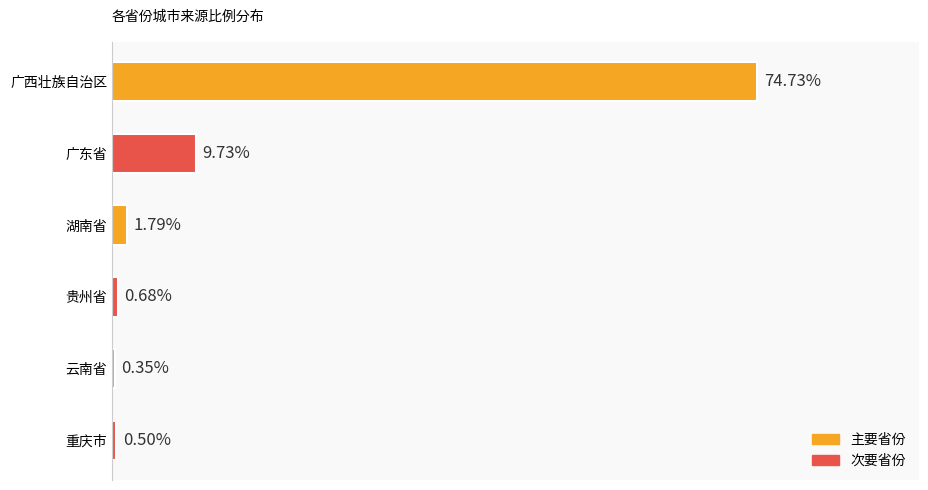

Where is the data nearest to the value 37?

广东省